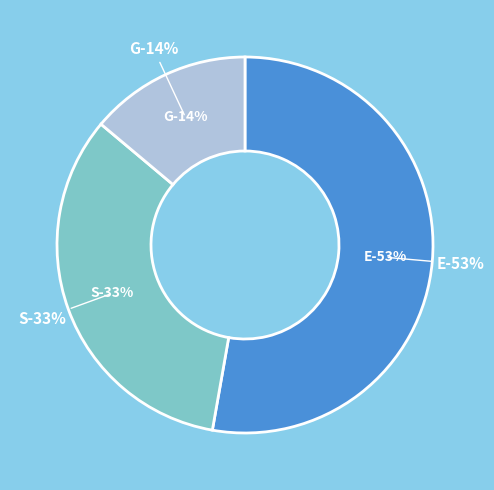

To the nearest percent, what is the average slice percentage?

33%